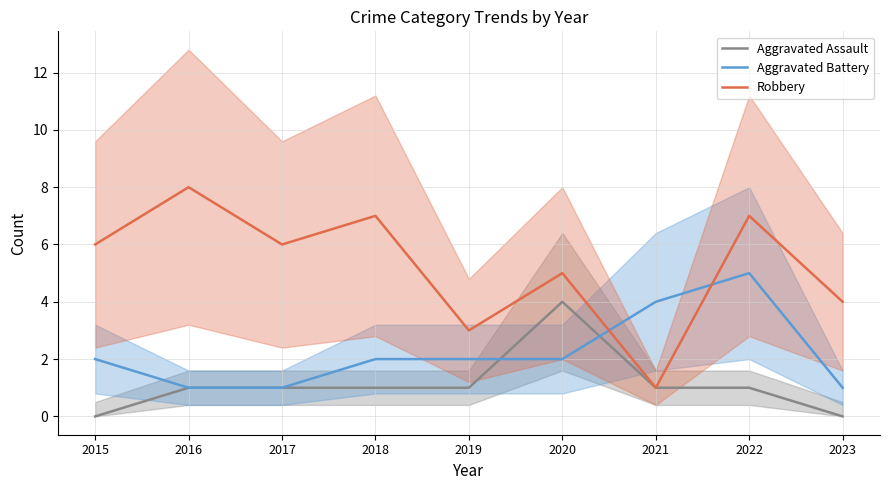

How many data points in Aggravated Assault are less than 1?

2